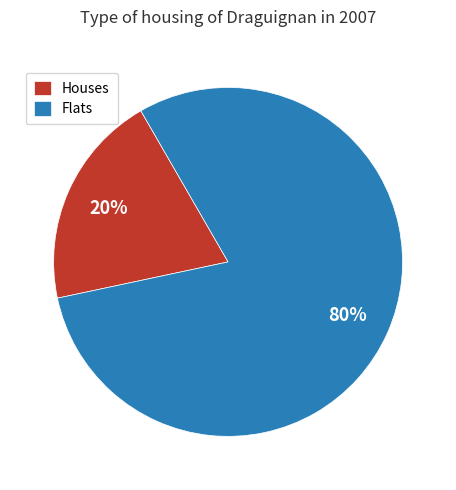

Between Flats and Houses, which is larger?

Flats